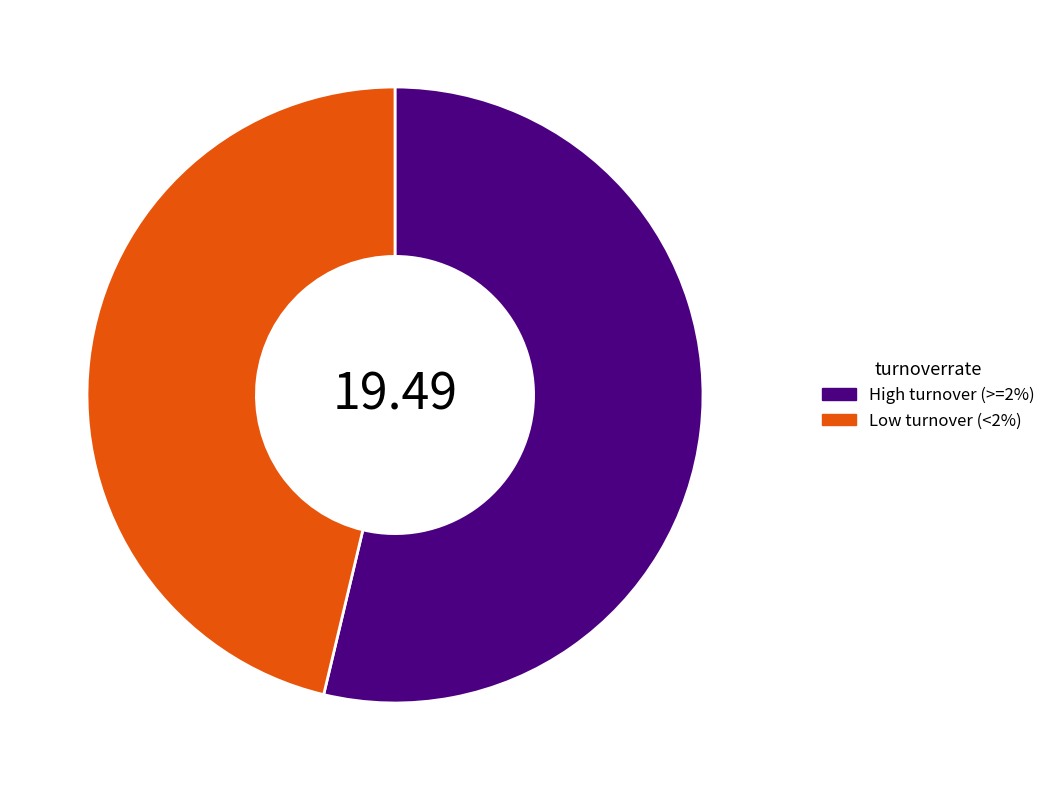

How many slices are in this pie chart?

2